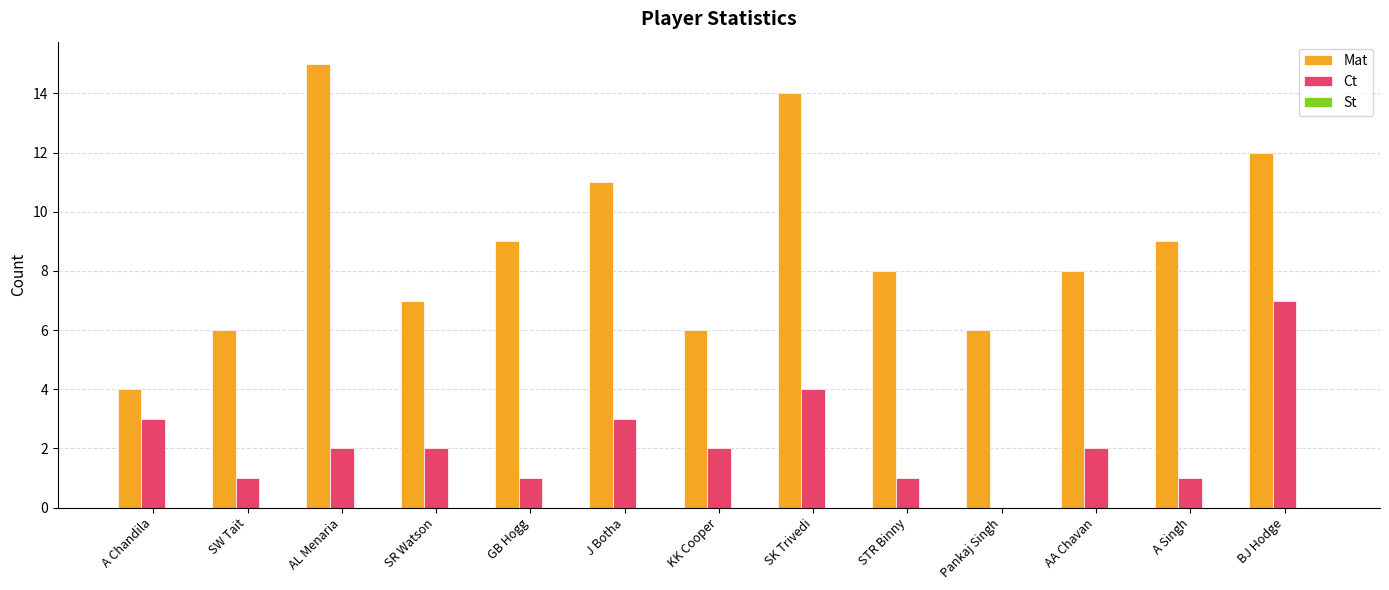

What is the sum of the Mat values at GB Hogg and SW Tait?

15